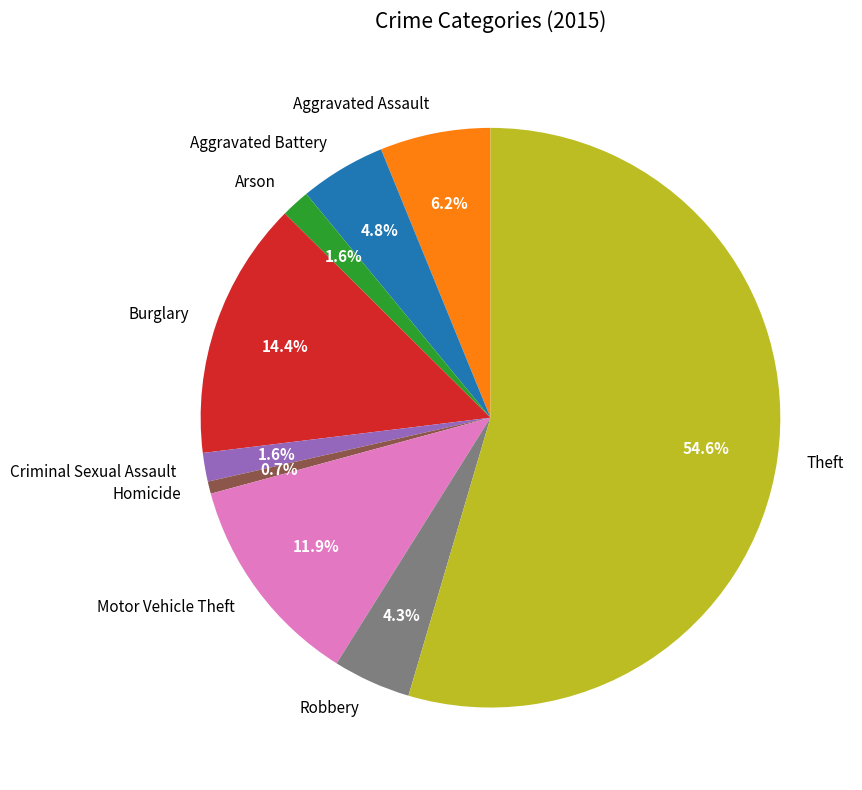

Between Homicide and Arson, which is larger?

Arson